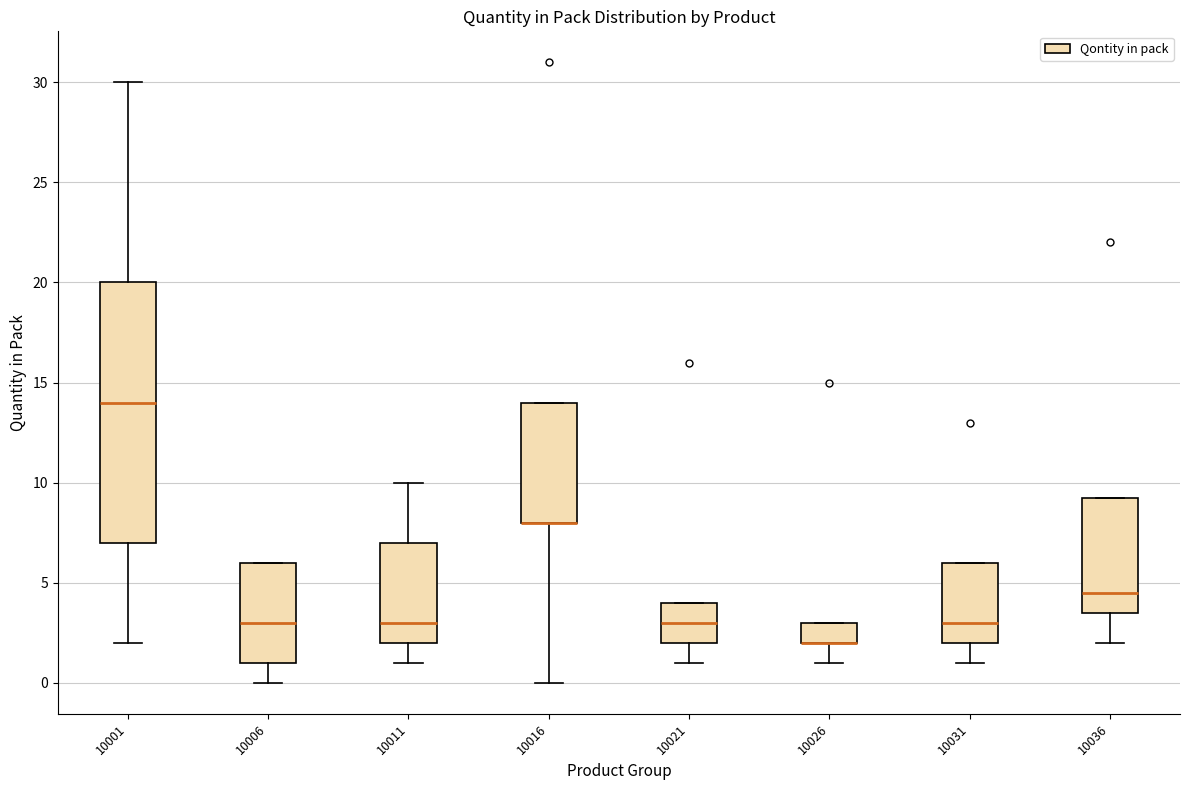

Reading left to right, transcribe this box plot: for each box, give where its median line is, the range the box spans, and where its two whiskers end, as read against the y-axis. The values are not printed on the chart, so give them approximately, as read against the axis.

10001: median 14.0, box 7.0 to 20.0, whiskers 2.0 to 30.0
10006: median 3.0, box 1.0 to 6.0, whiskers 0.0 to 6.0
10011: median 3.0, box 2.0 to 7.0, whiskers 1.0 to 10.0
10016: median 8.0 (drawn on the box's lower edge), box 8.0 to 14.0, whiskers 0.0 to 14.0
10021: median 3.0, box 2.0 to 4.0, whiskers 1.0 to 4.0
10026: median 2.0 (drawn on the box's lower edge), box 2.0 to 3.0, whiskers 1.0 to 3.0
10031: median 3.0, box 2.0 to 6.0, whiskers 1.0 to 6.0
10036: median 4.5, box 3.5 to 9.5, whiskers 2.0 to 9.5